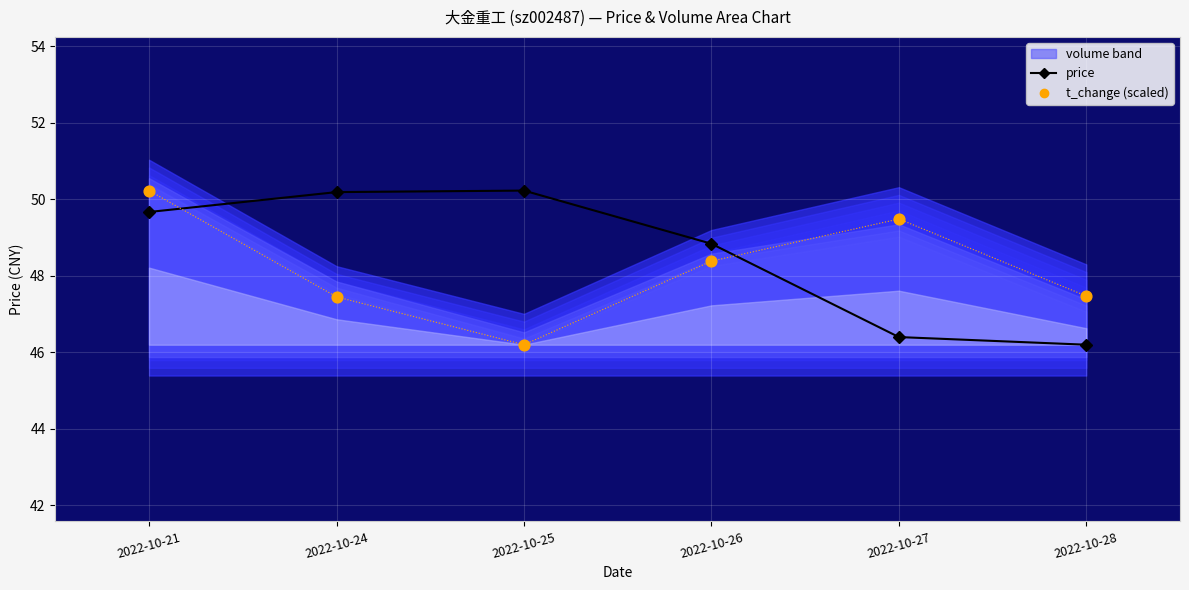

Which series contains the lowest Y value?

price